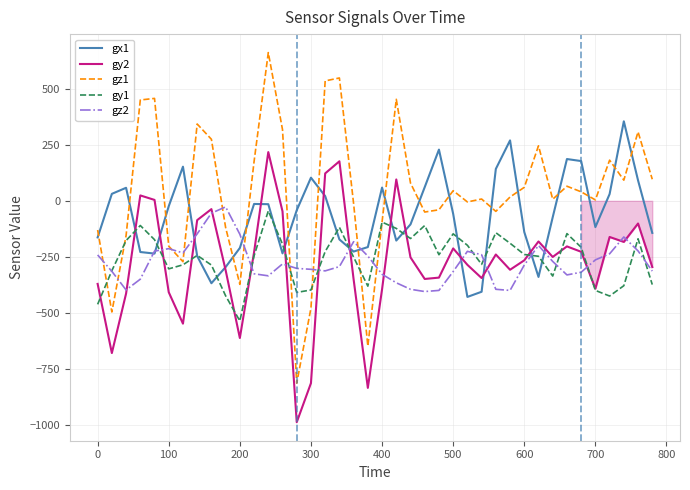

Which series has the largest range (max minus min)?

gz1